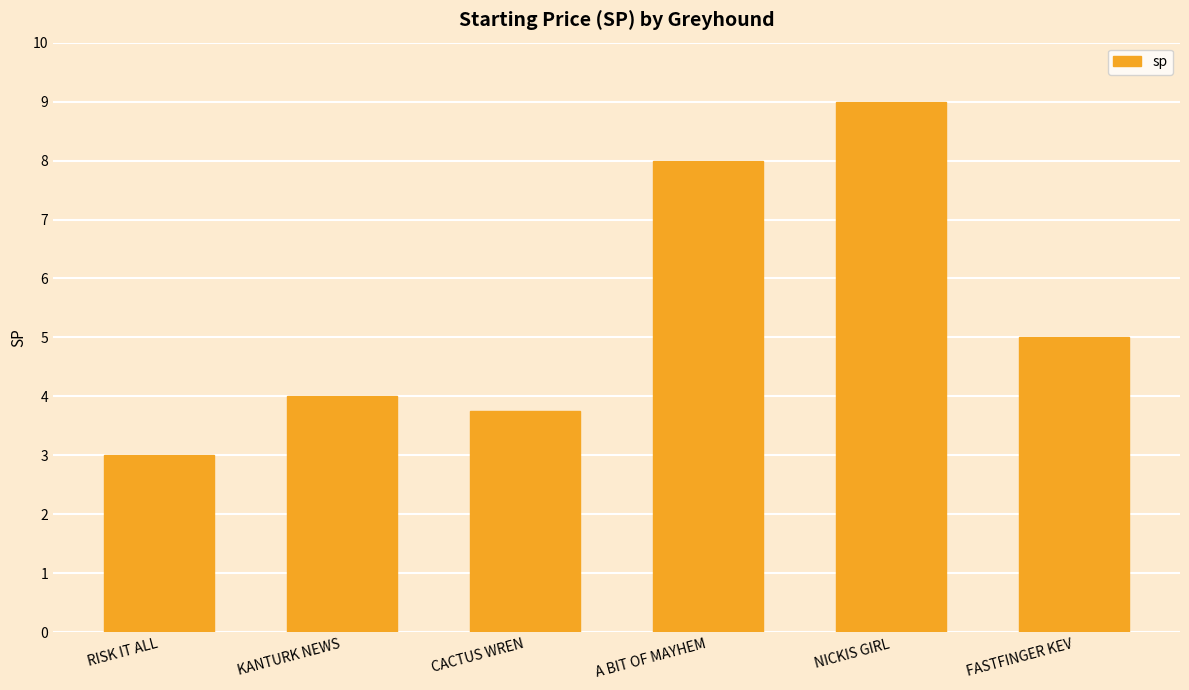

Rank the categories by value from lowest to highest.

RISK IT ALL, CACTUS WREN, KANTURK NEWS, FASTFINGER KEV, A BIT OF MAYHEM, NICKIS GIRL